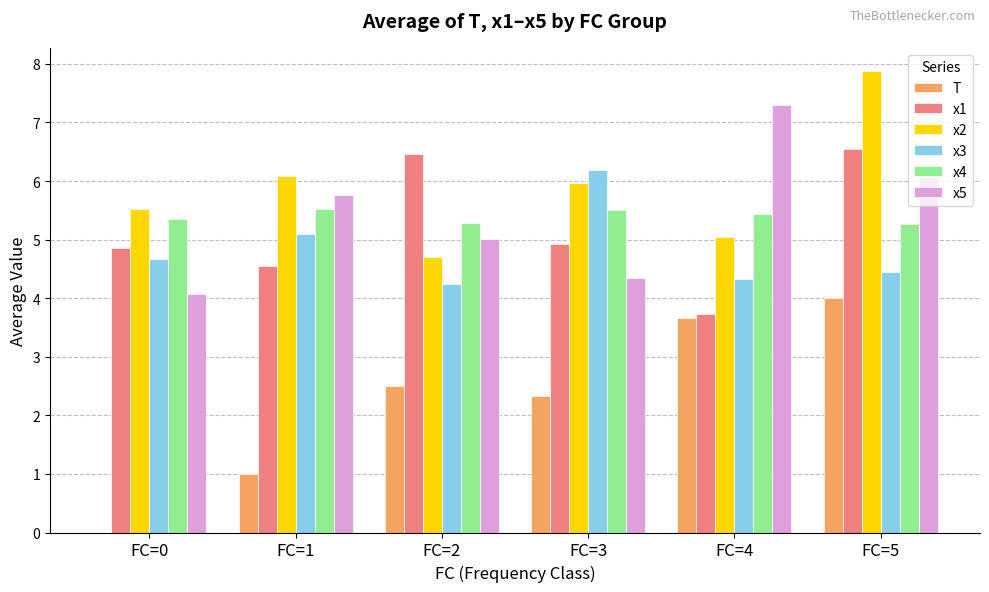

What is the sum of all x5 values?

32.6